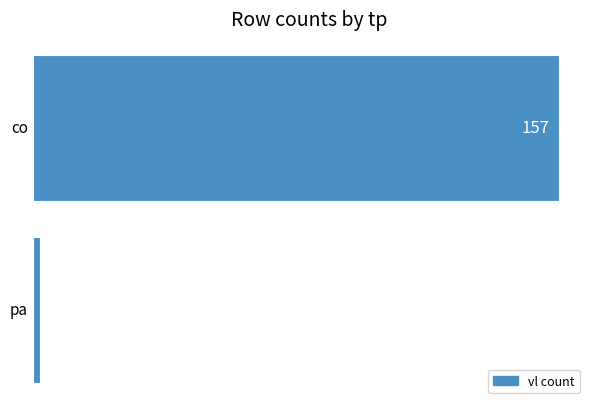

What is the difference between the maximum and minimum values?

155